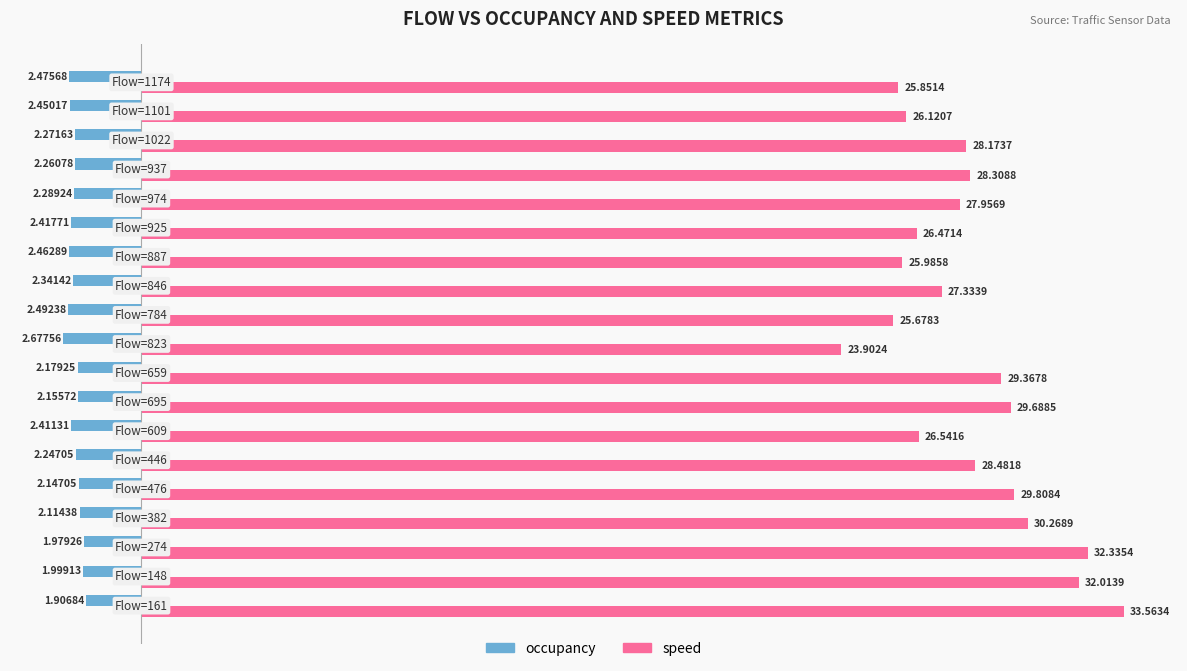

Rank the series by their maximum value, from lowest to highest.

occupancy, speed